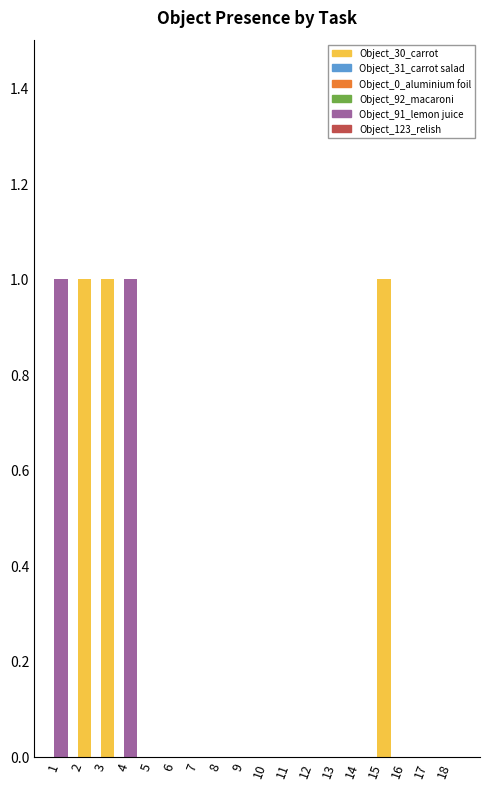

What is the sum of all Object_30_carrot values?

3